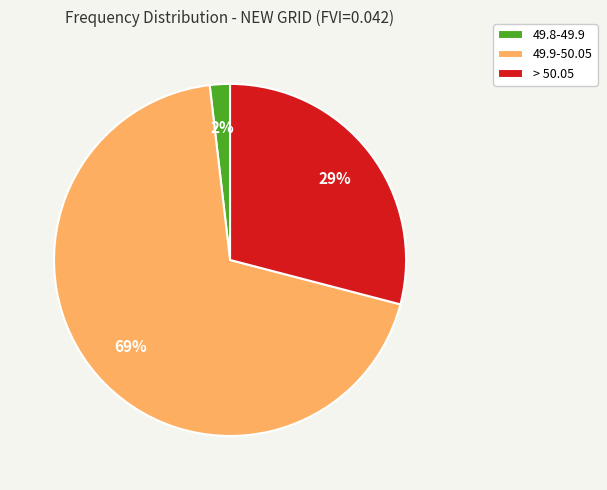

Is the sum of 49.9-50.05 and > 50.05 greater than half?

Yes